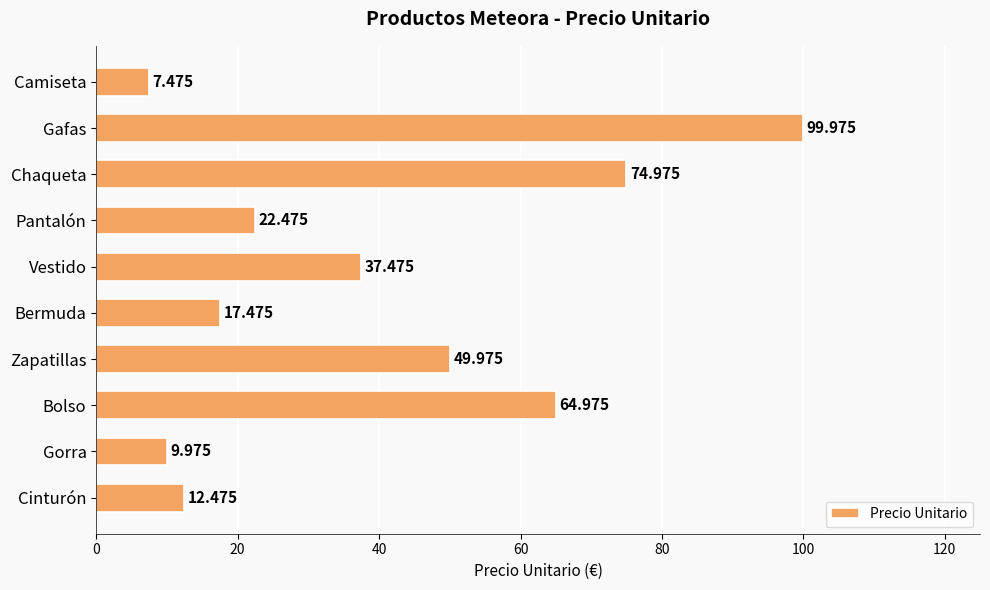

Between Bermuda and Zapatillas, which is larger?

Zapatillas